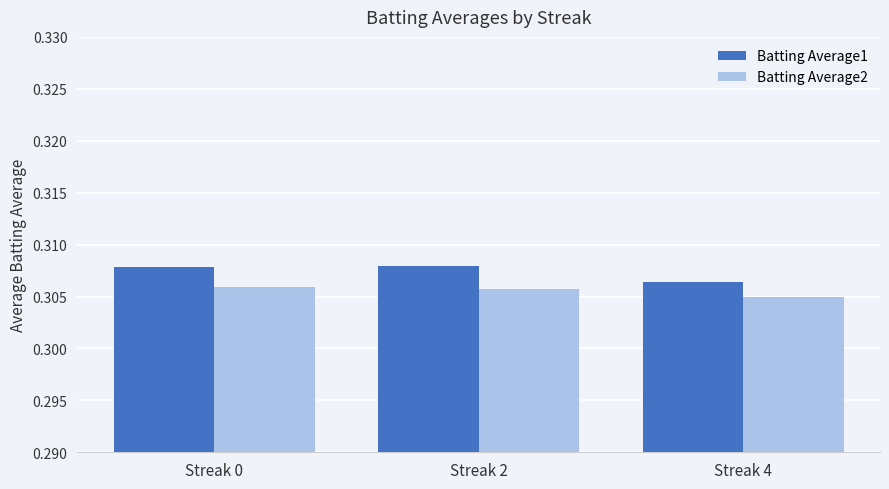

What is the sum of the Batting Average2 values at Streak 4 and Streak 0?

0.6